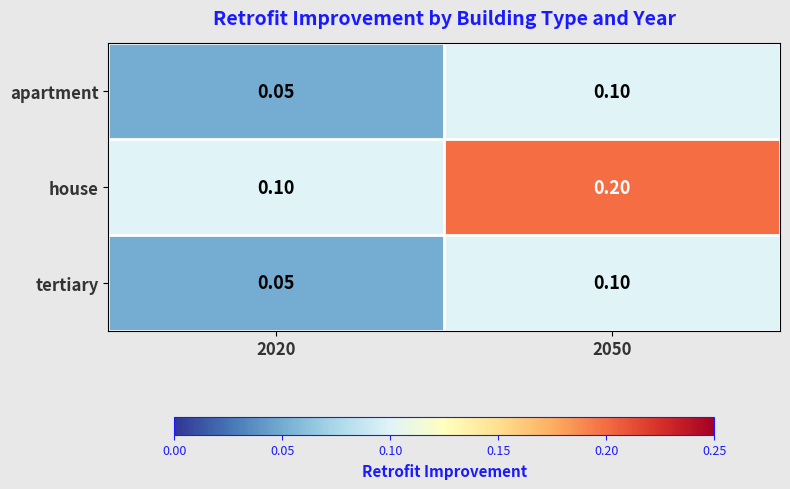

Which series has the largest total across all categories?

house